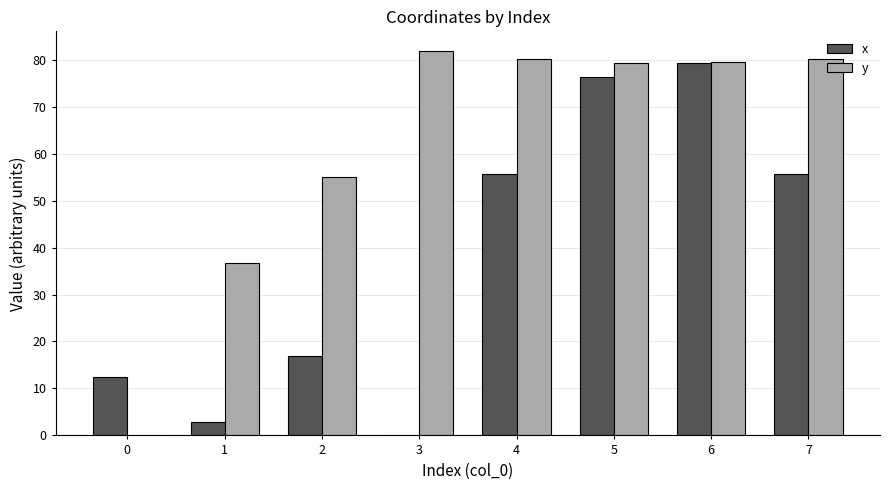

Between 0 and 4, which series saw the biggest shift?

y